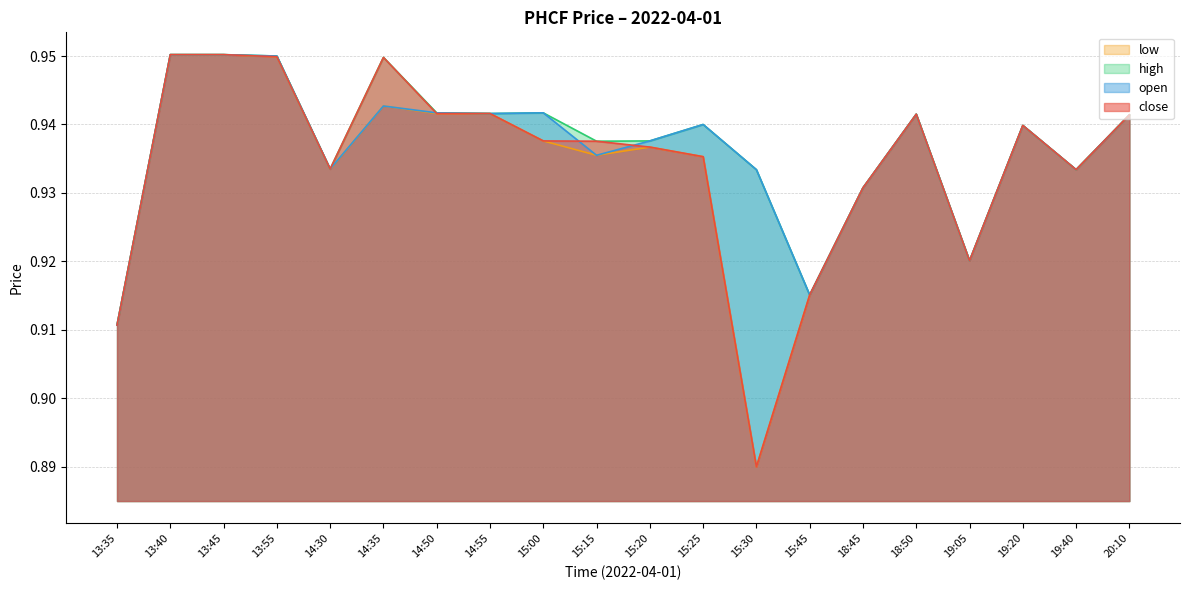

What is the label of the 5th point from the right?

18:50